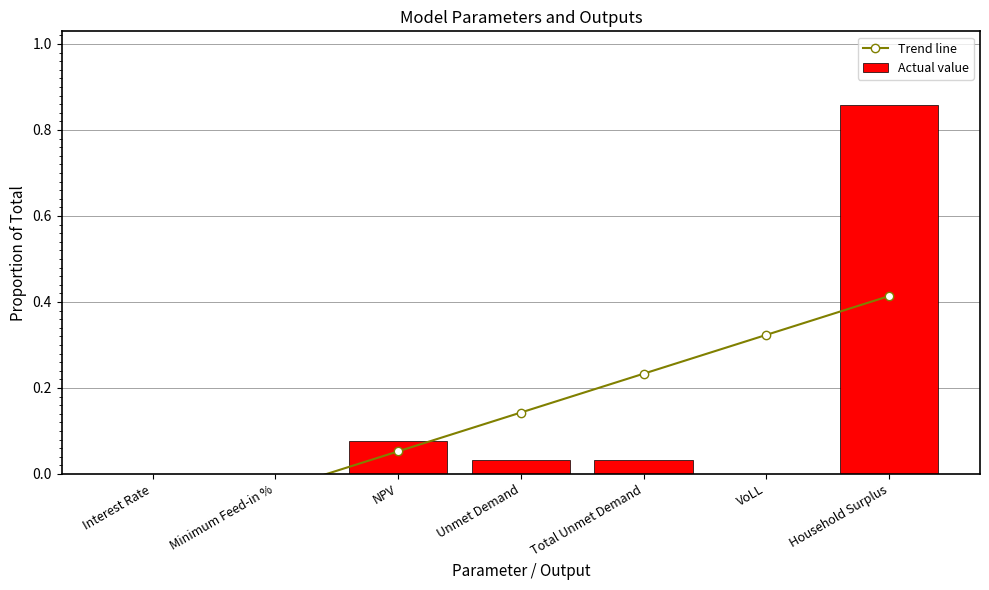

Is it true that Actual value equals 0.0 at NPV?

False